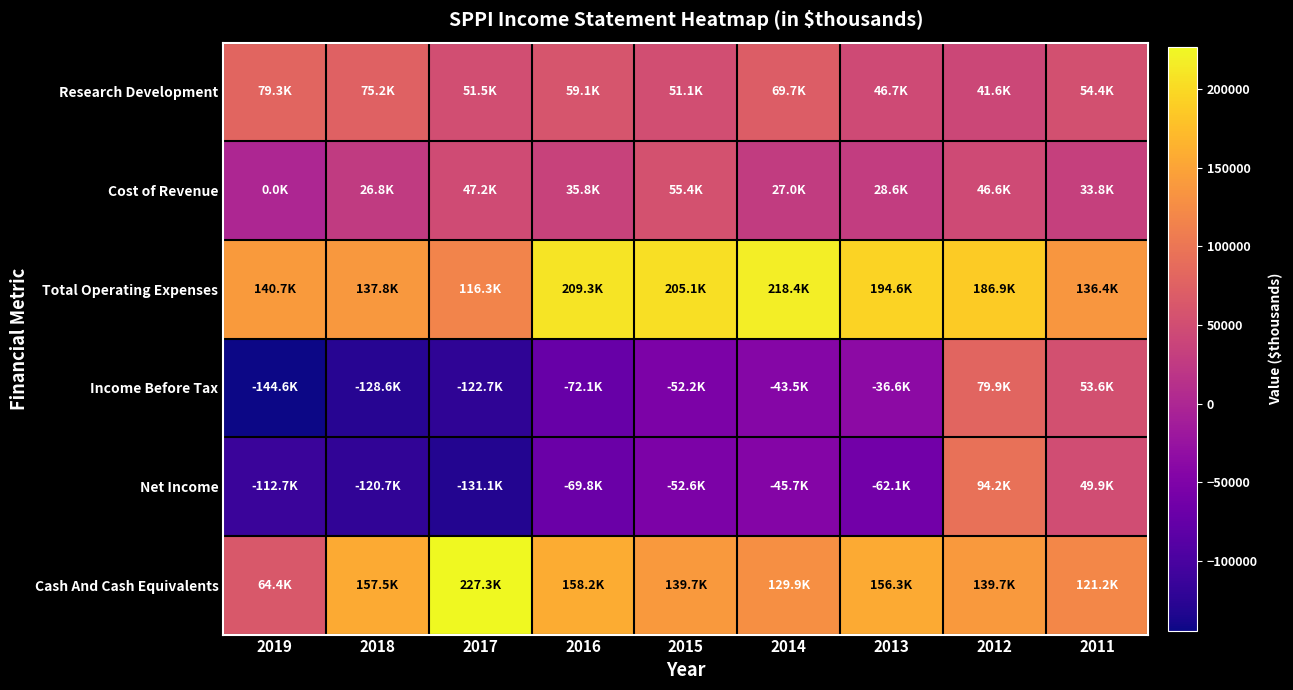

Between 2017 and 2012, which is larger?

2017